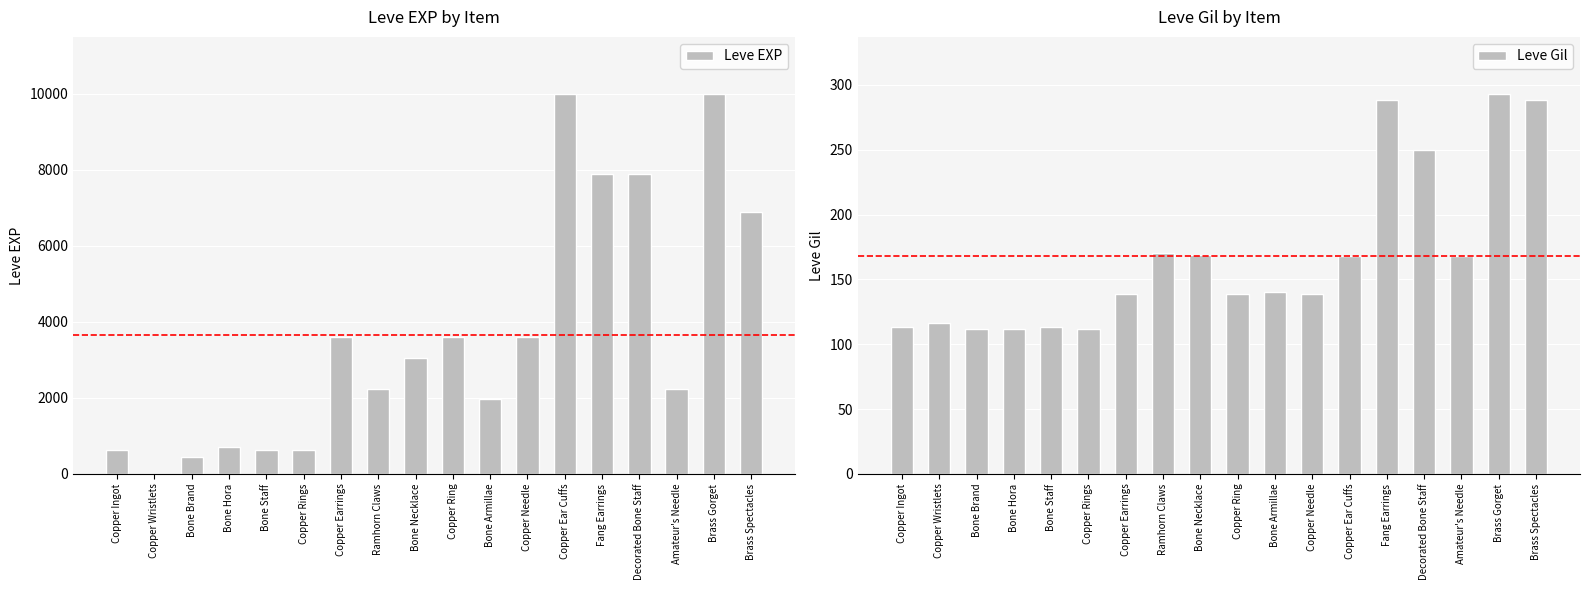

How many data points does each series have?

18